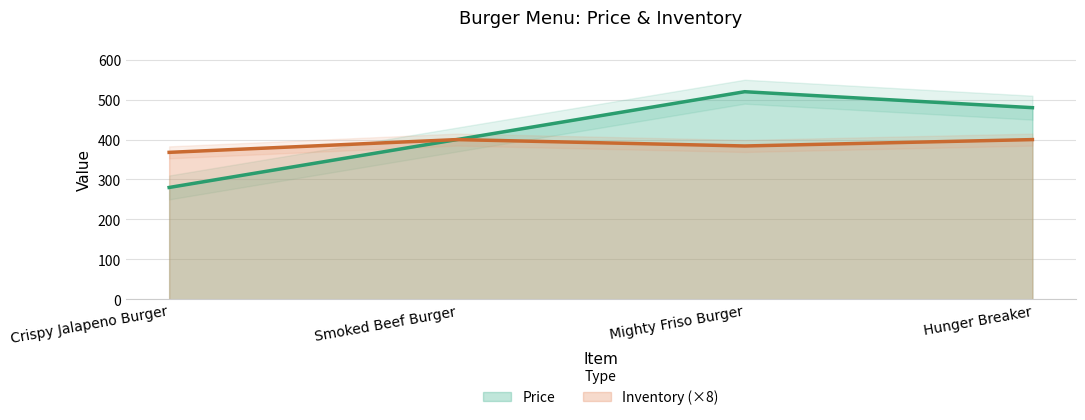

Reading left to right, transcribe all the data shown in this chart.

Price: 280	400	520	480
Inventory: 368	400	384	400